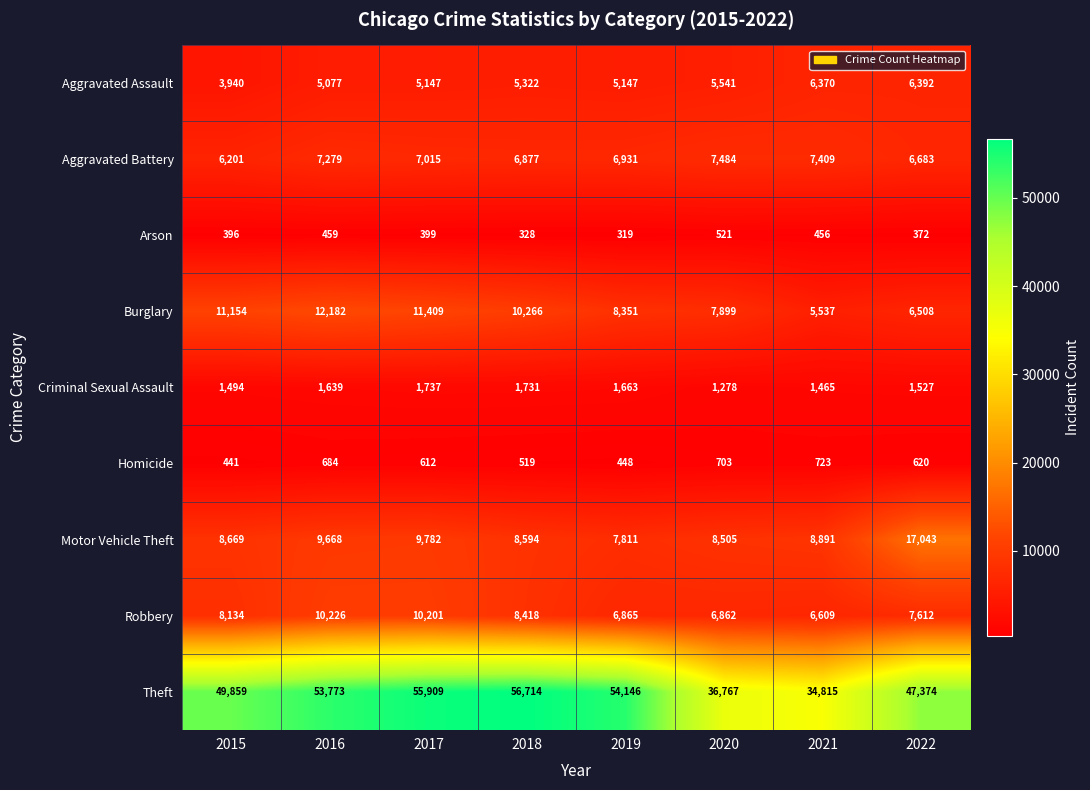

True or false: Robbery has a value of 8418 at 2018.

True